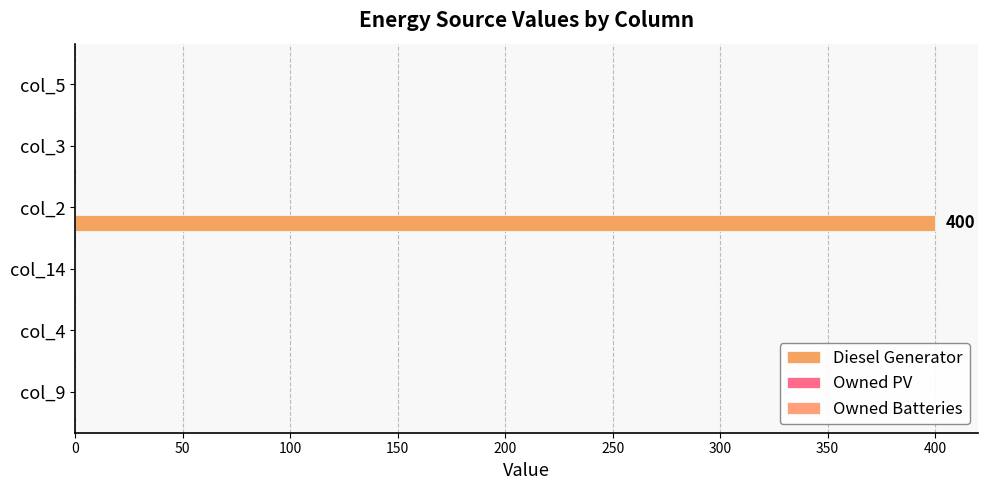

Count the number of data series in this chart.

1